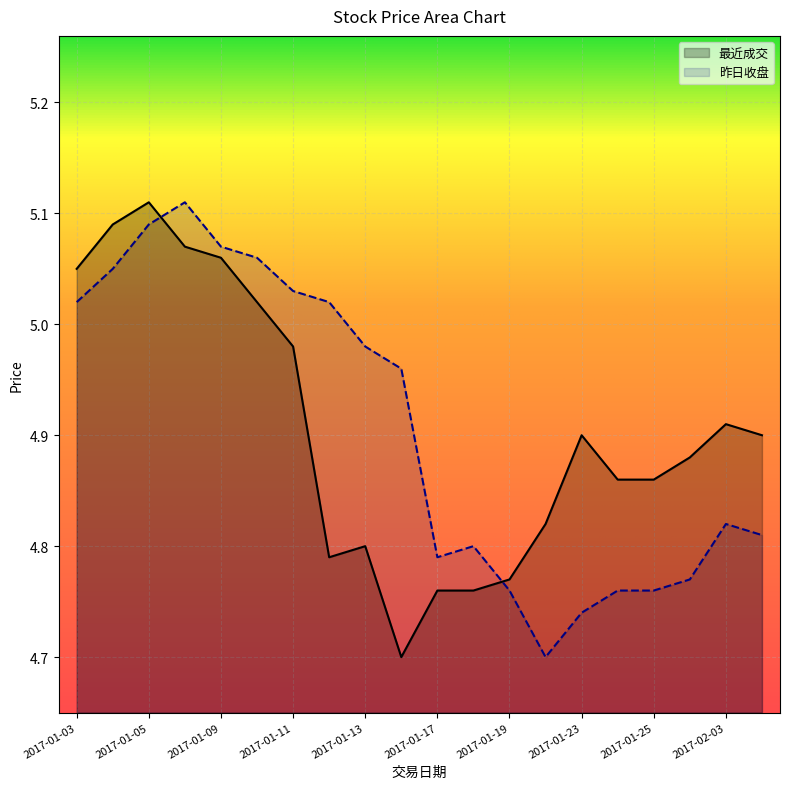

The value of 最近成交 at 2017-01-25 is 4.9. True or false?

True